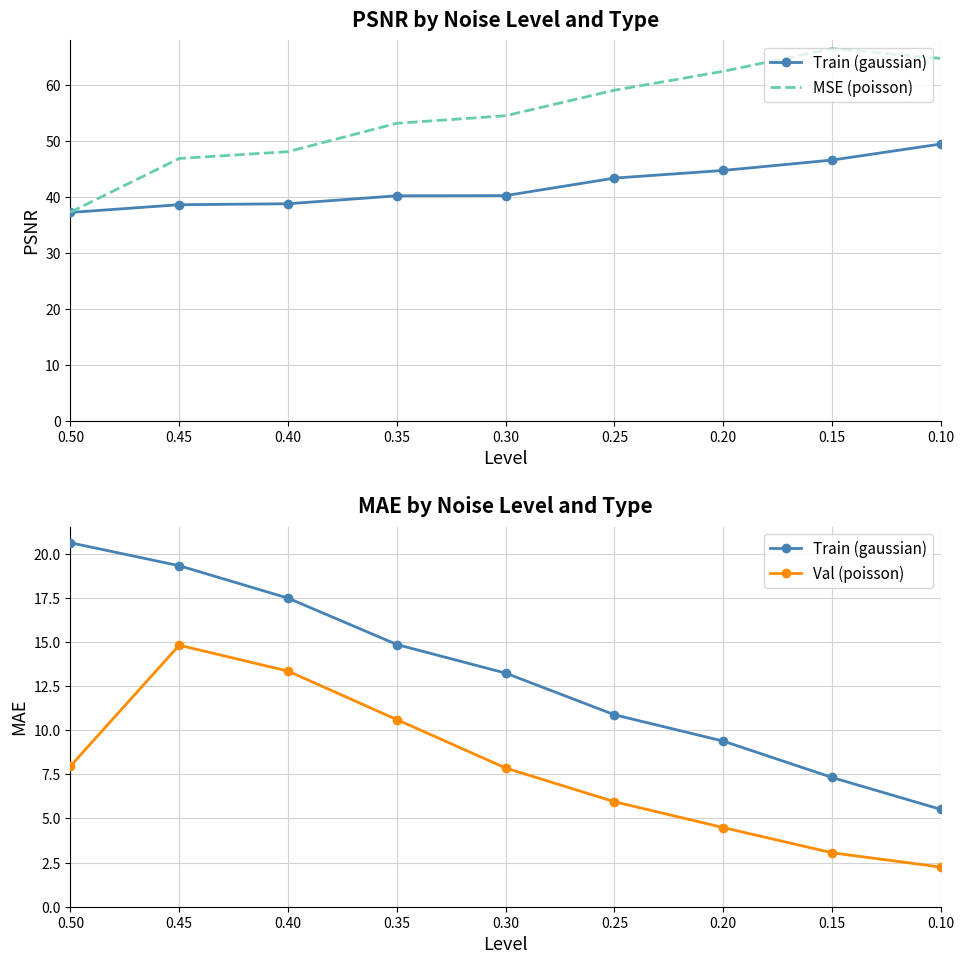

True or false: Val (poisson) has more than 0 points higher than both neighbors.

True